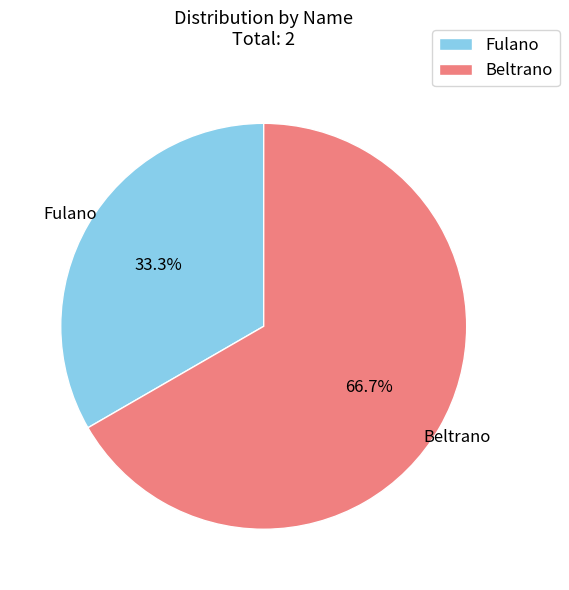

Combined, what portion of the pie is Fulano and Beltrano?

100.0%